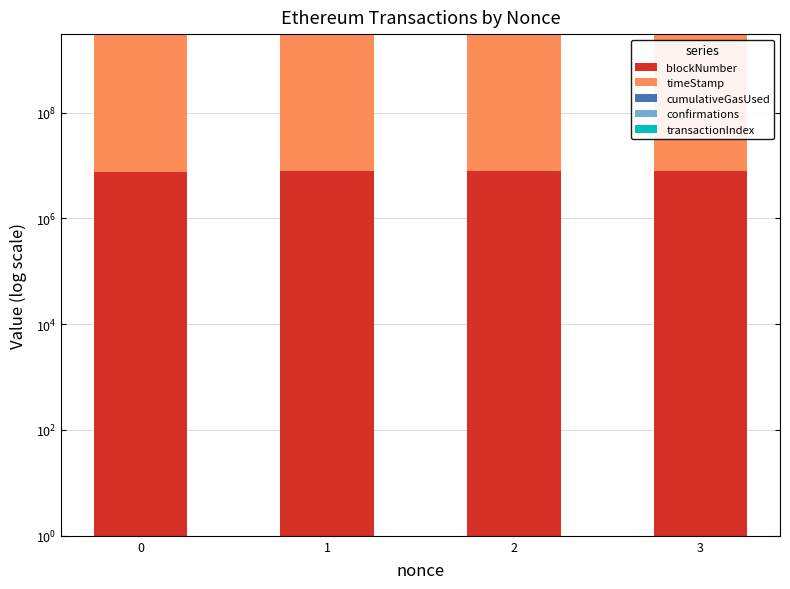

What is the difference between the transactionIndex values at 0 and 3?

43